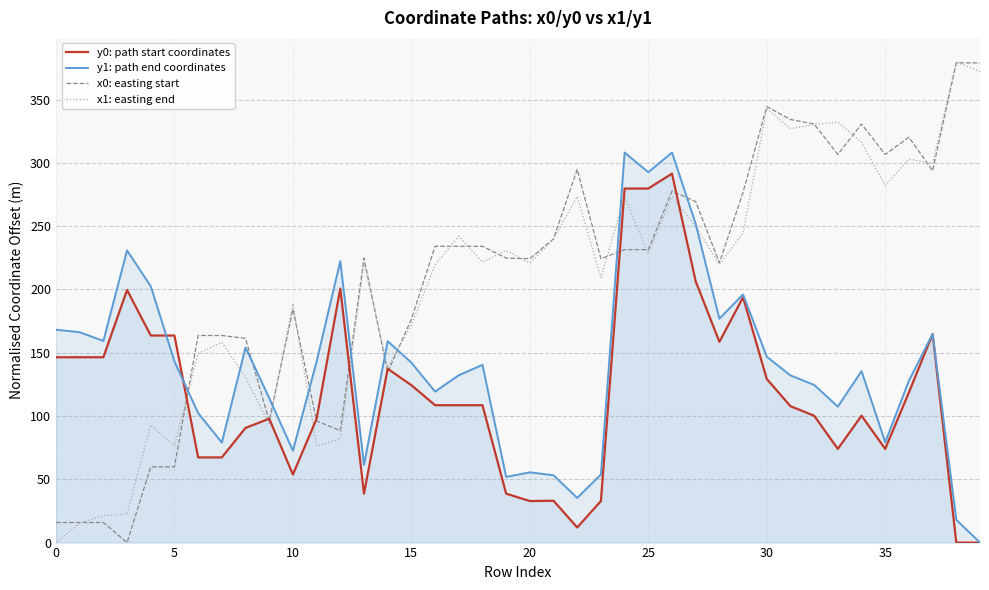

What is the difference between the highest and lowest values at 16?

125.5